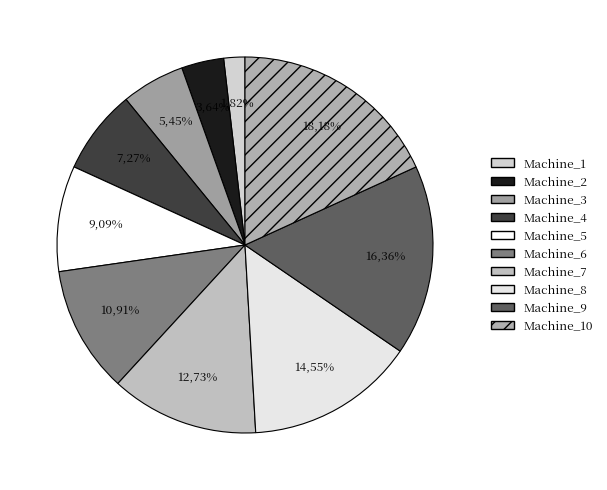

Is there any slice that represents more than half of the pie?

No